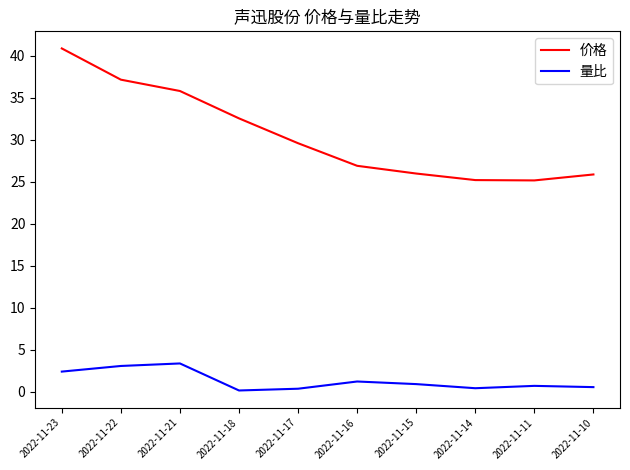

Rank the series by their maximum value, from highest to lowest.

价格, 量比